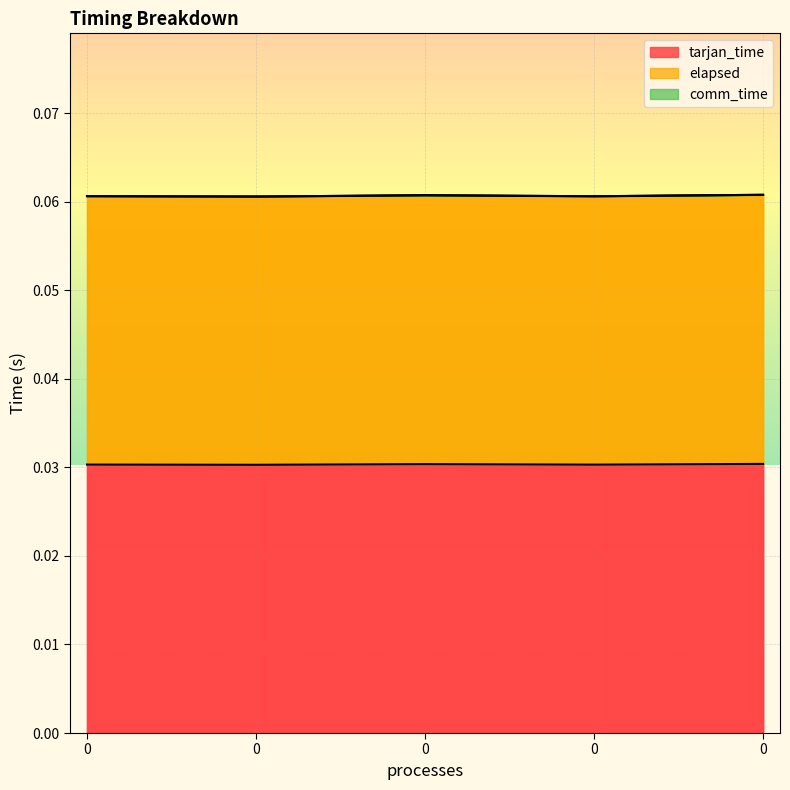

Reading left to right, what are all the values shown in this chart?

tarjan_time: 0.0	0.0	0.0	0.0	0.0
elapsed: 0.1	0.1	0.1	0.1	0.1